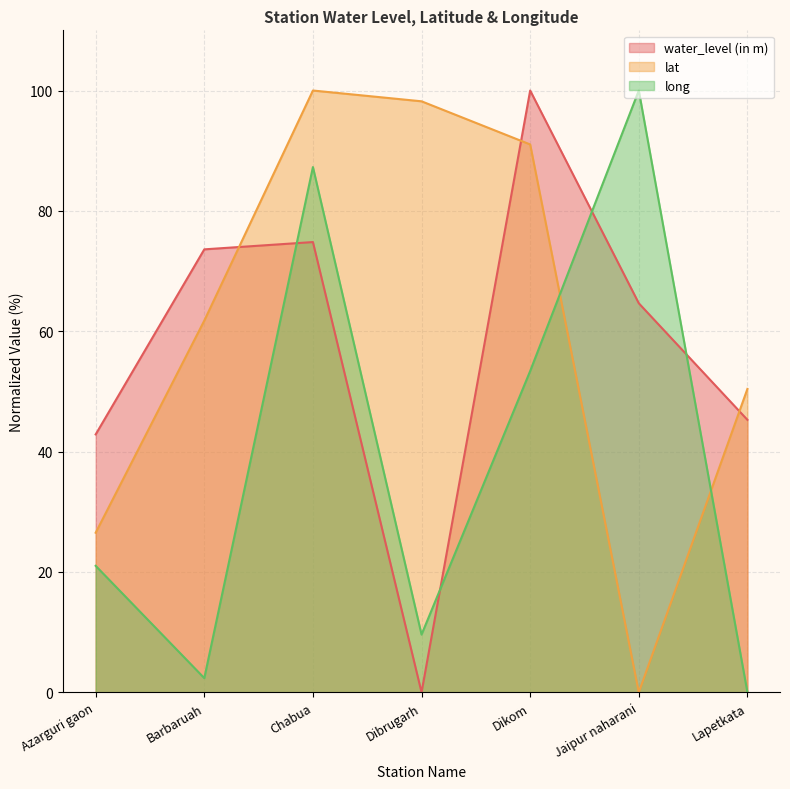

How many interior local valleys does the long series have?

2